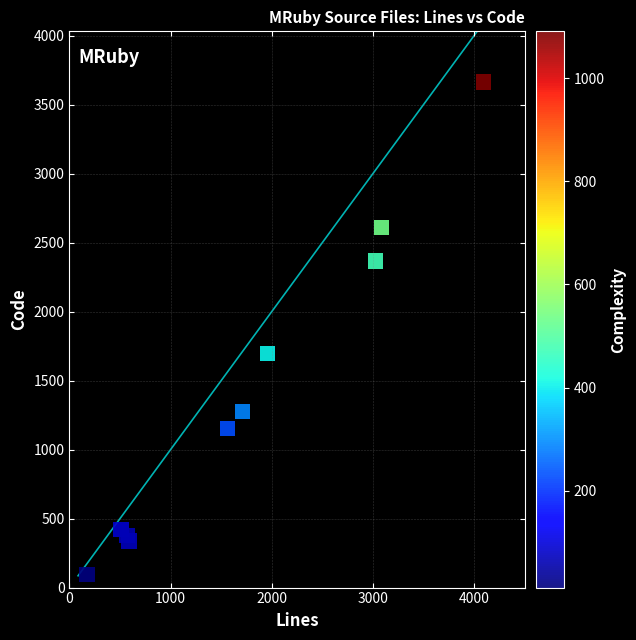

What Y value in the scatter plot is closest to 1880?

1697